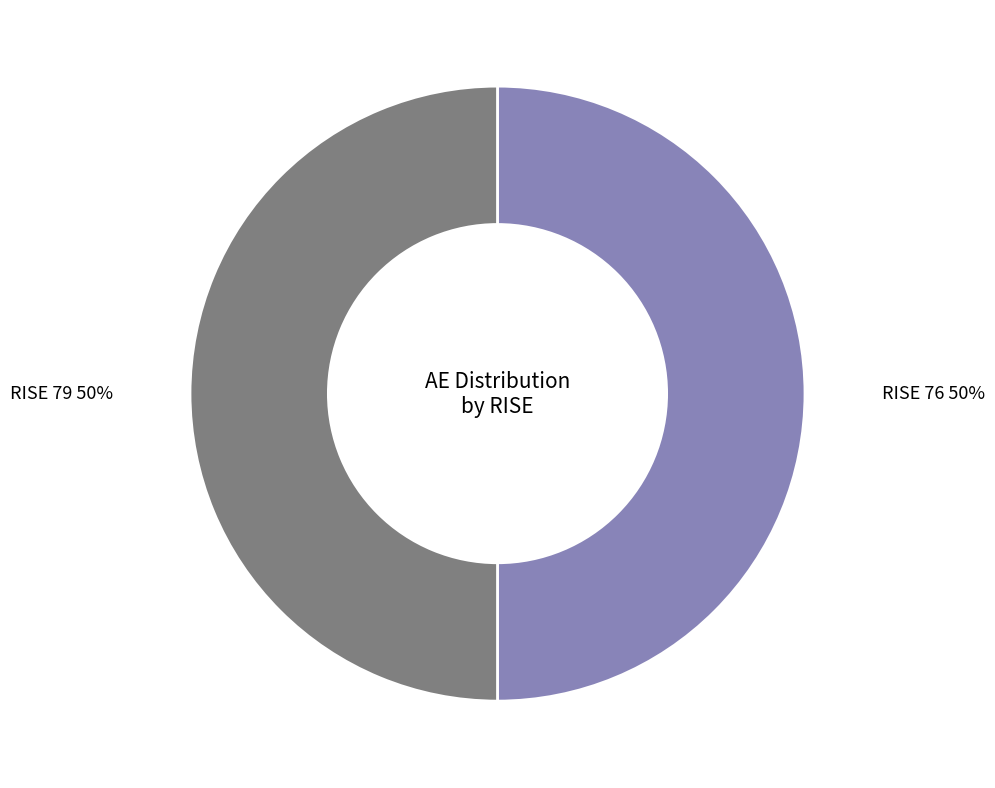

Is it true that RISE 79 is 50% of the pie?

True